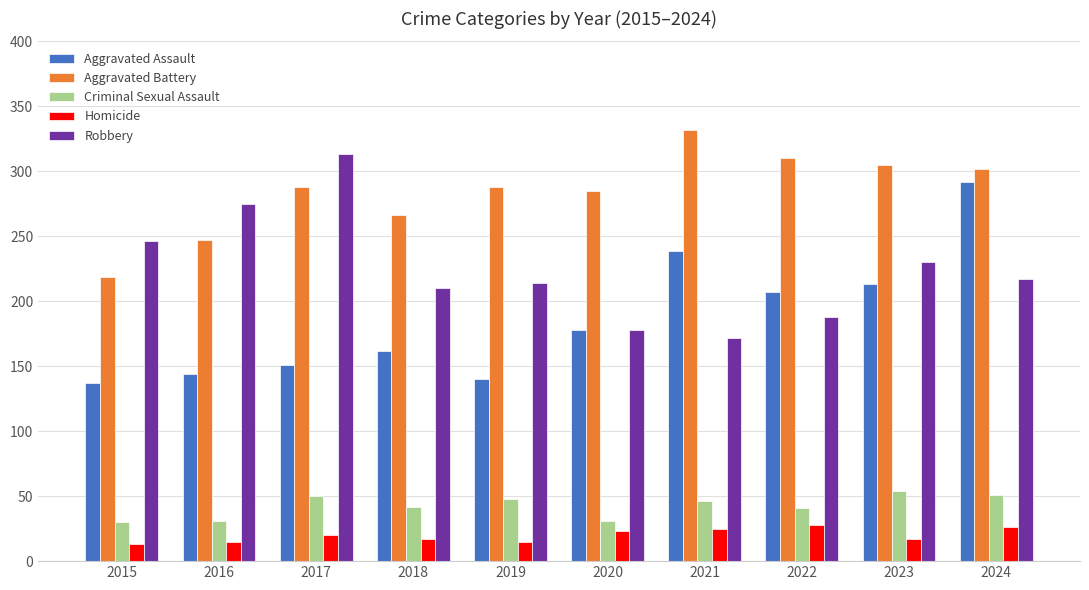

At which category does the chart reach its peak across all series?

2021